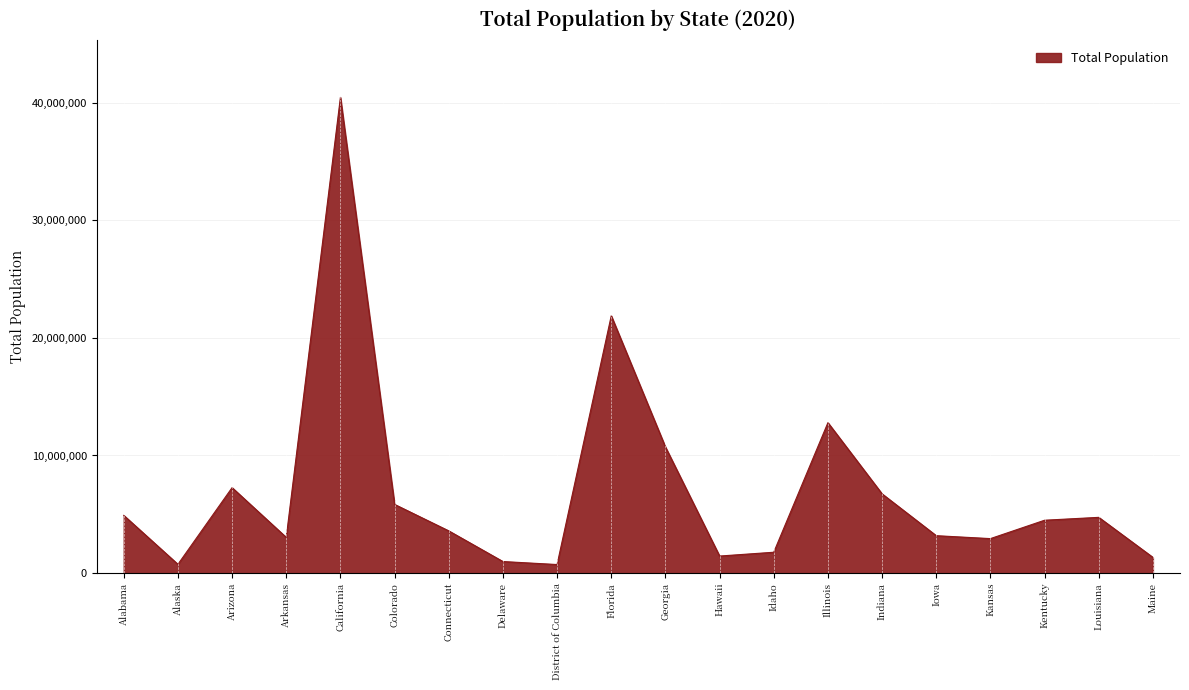

Does the chart have visible grid lines?

Yes